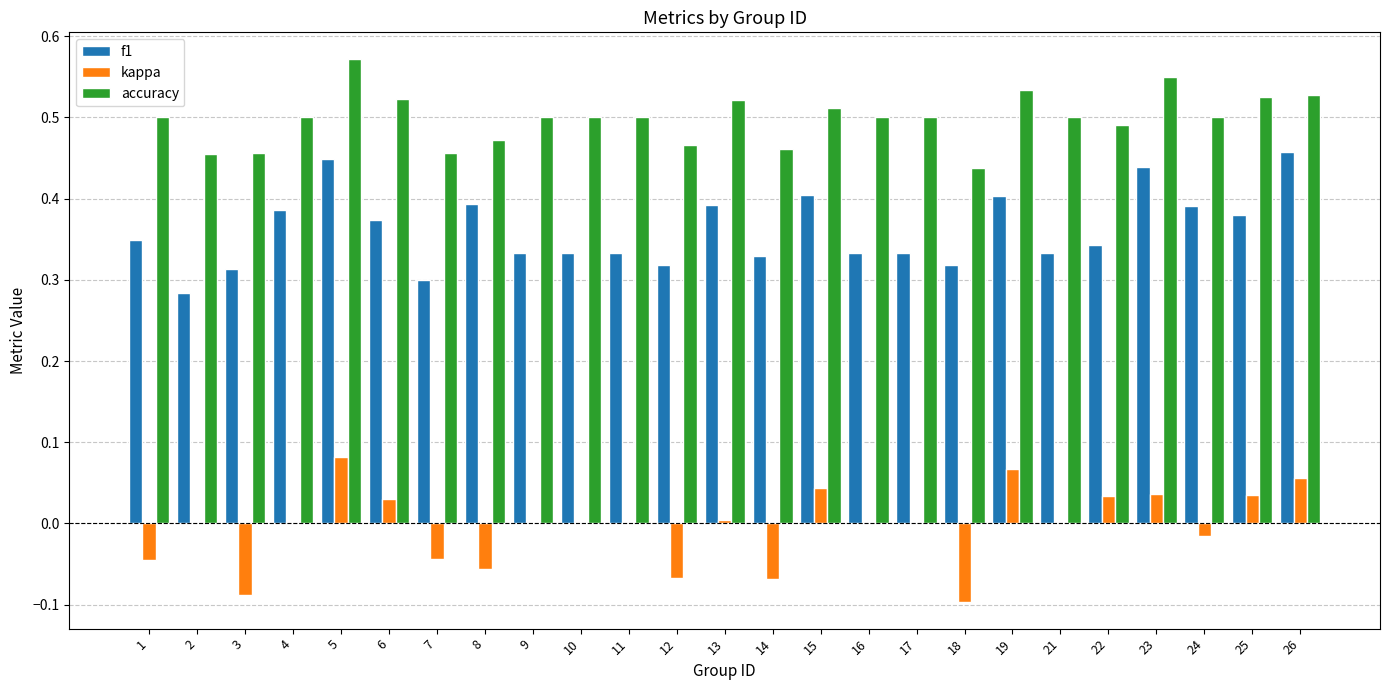

What is the sum of all accuracy values?

12.5